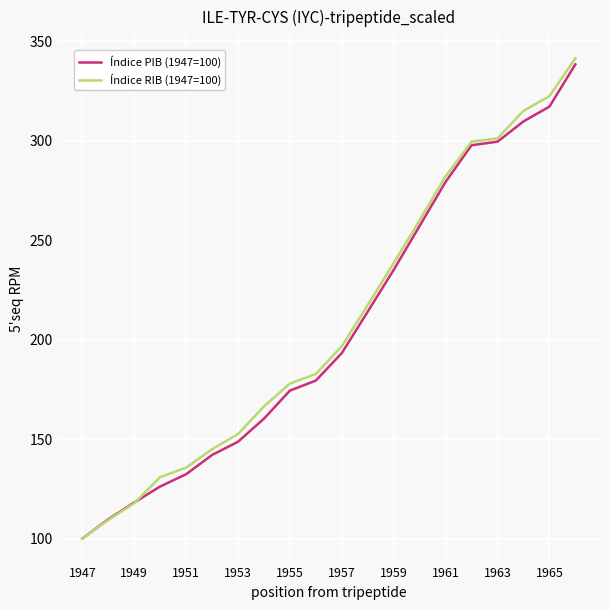

Which series has the largest range (max minus min)?

Índice RIB (1947=100)